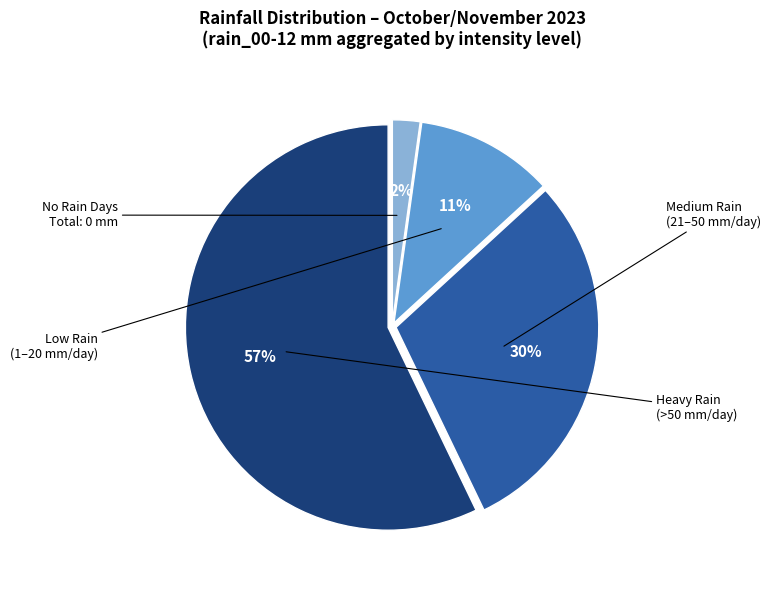

To the nearest percent, what is the difference between the largest and smallest slice percentages?

55%